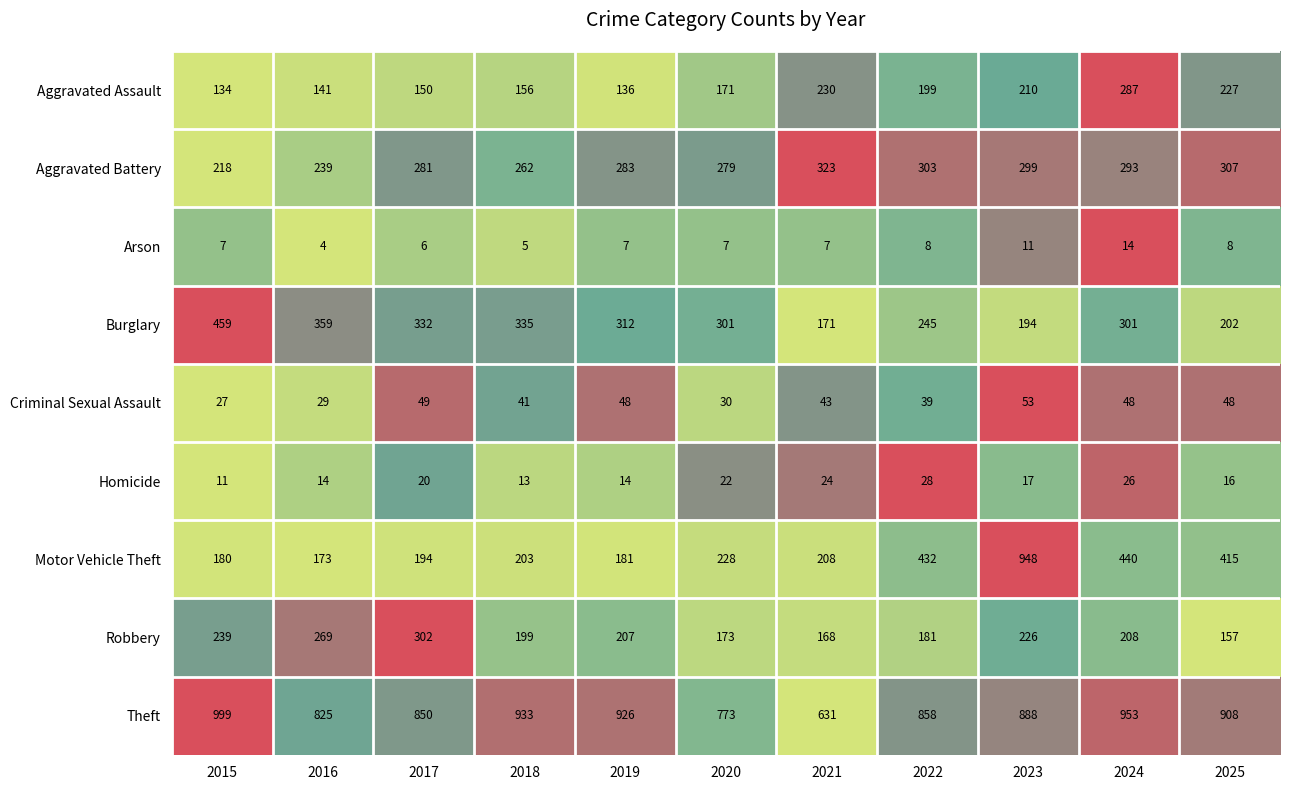

What is the smallest value displayed?

4